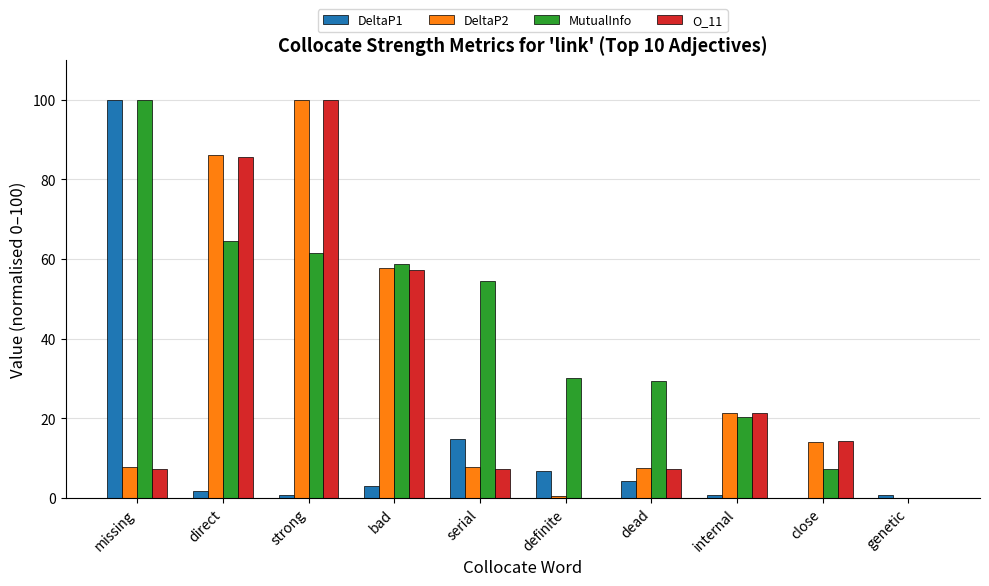

How many categories are shown in the chart?

10